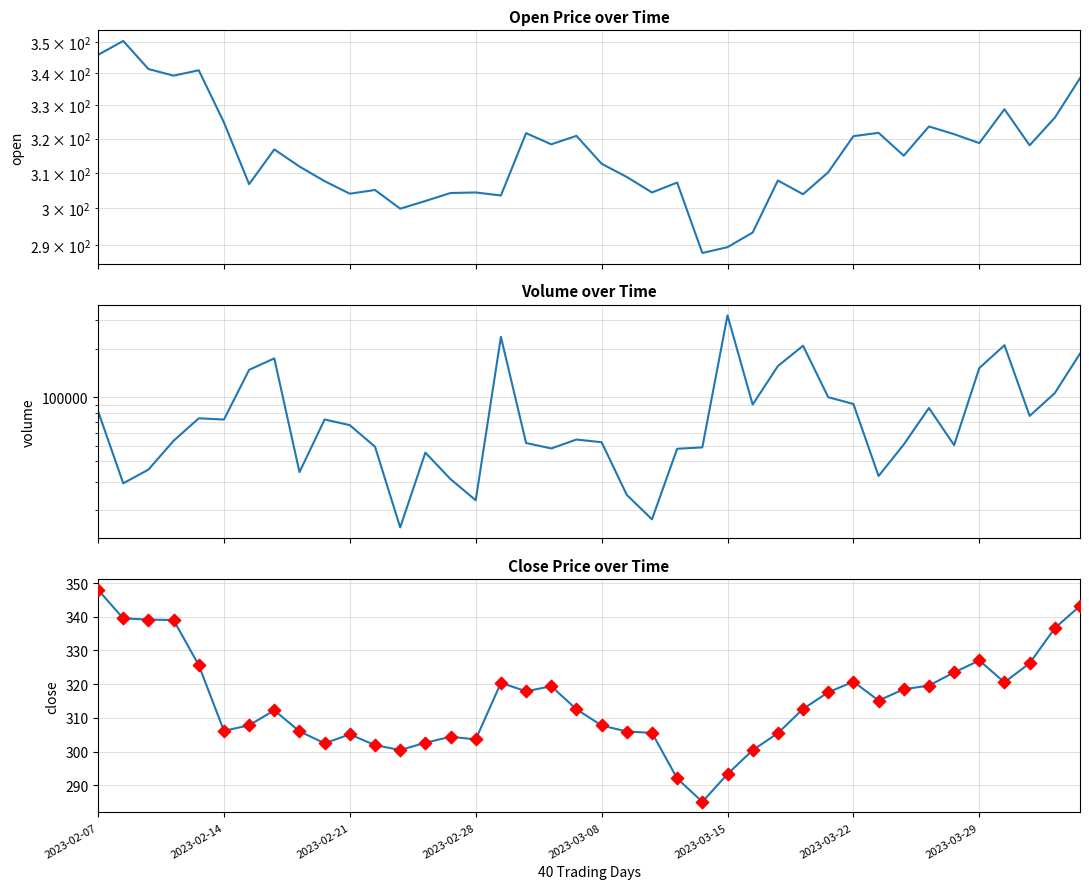

What are all the series names shown in the legend?

Open, Volume, Close, Close markers